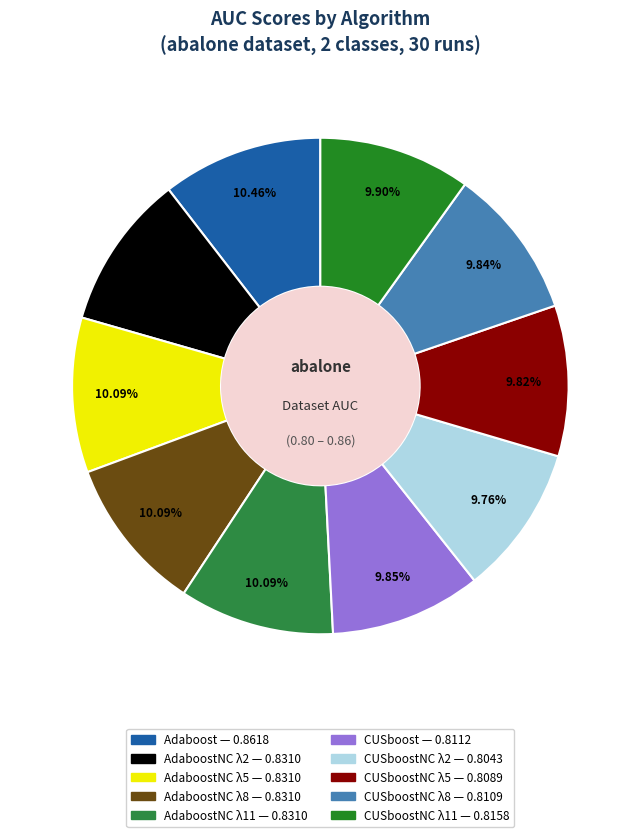

To the nearest percent, what is the average slice percentage?

10%